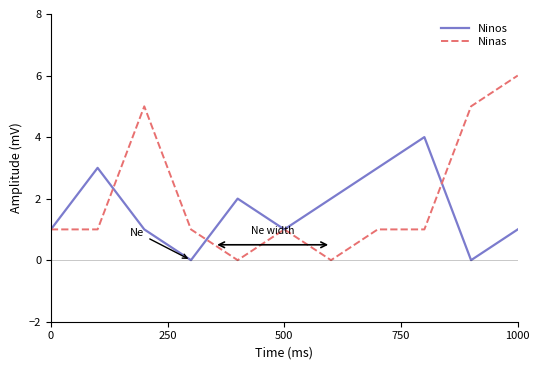

Which series has the widest spread of values?

Ninas